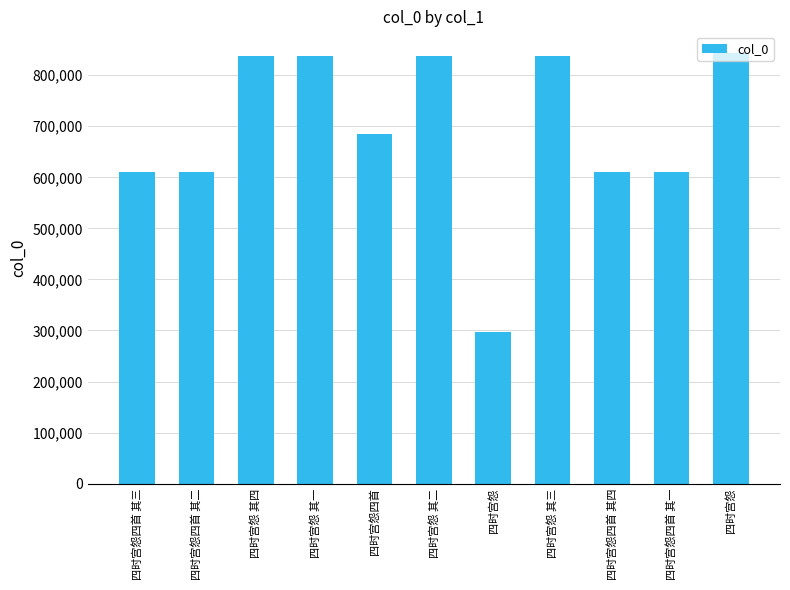

Does the chart contain any negative values?

No